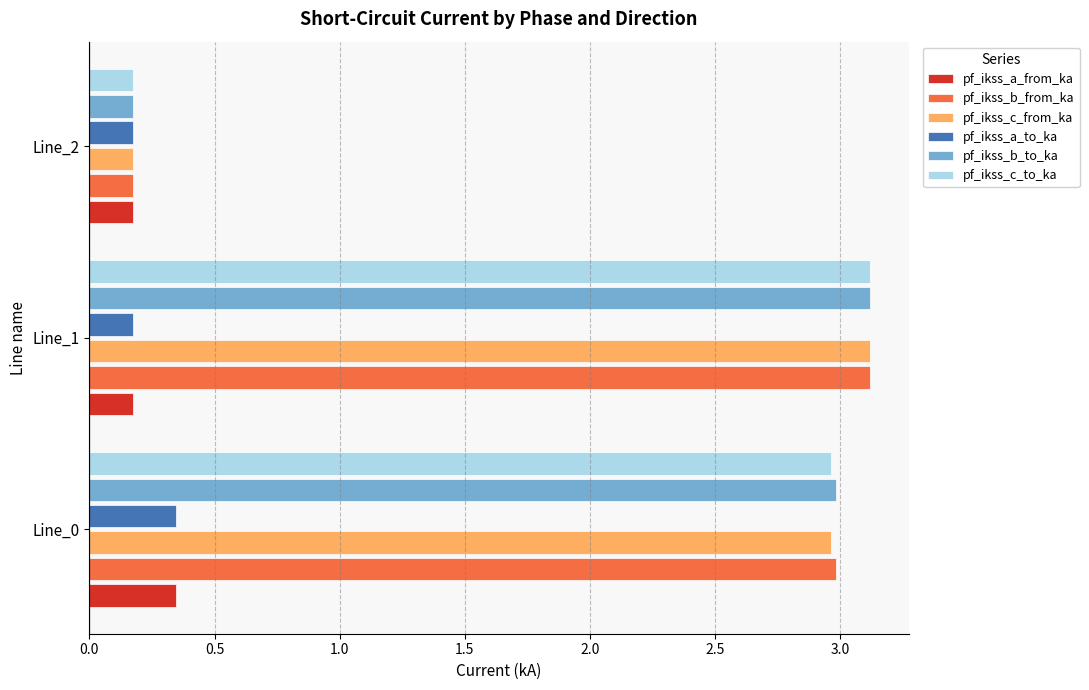

At which label does pf_ikss_c_from_ka reach its peak?

Line_1